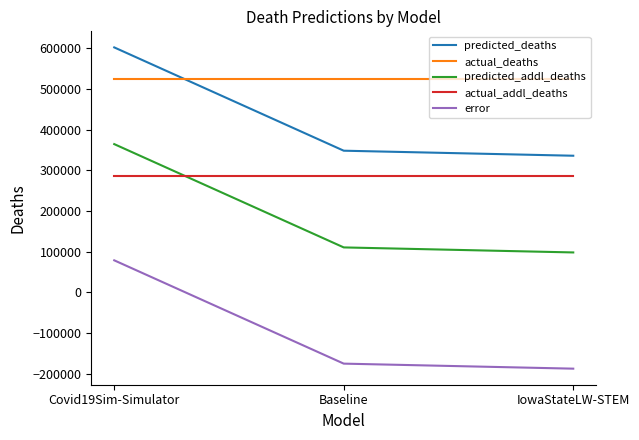

At how many categories does at least one series exceed 226859?

3